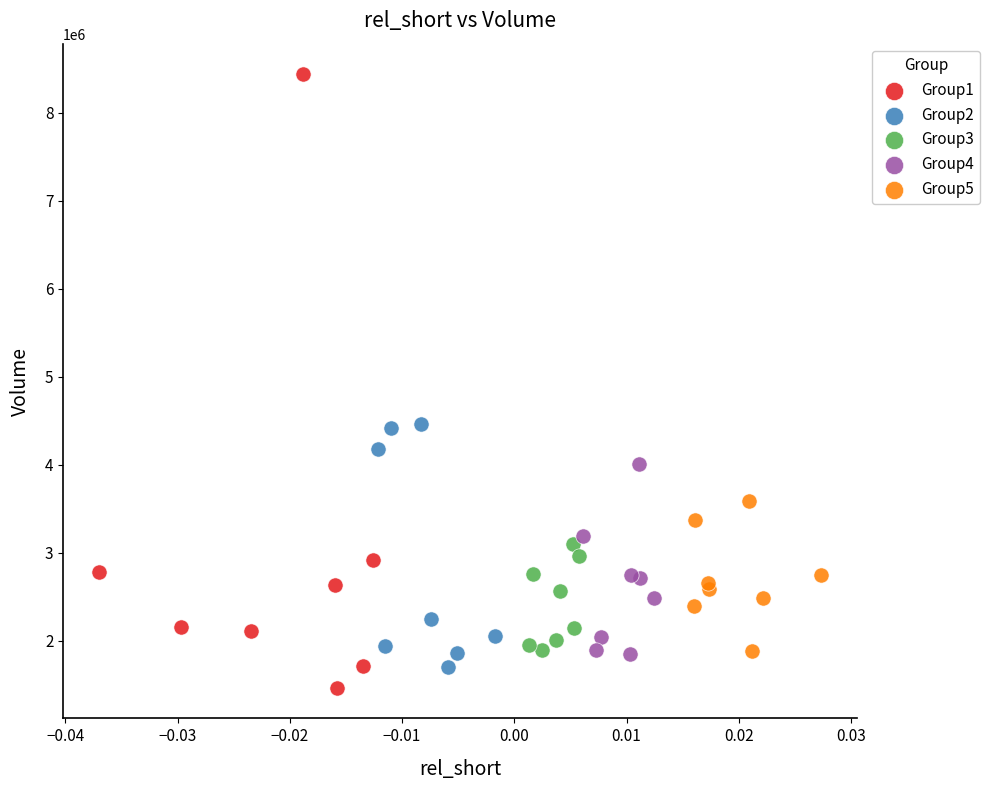

Which series reaches the maximum Y coordinate?

Group1